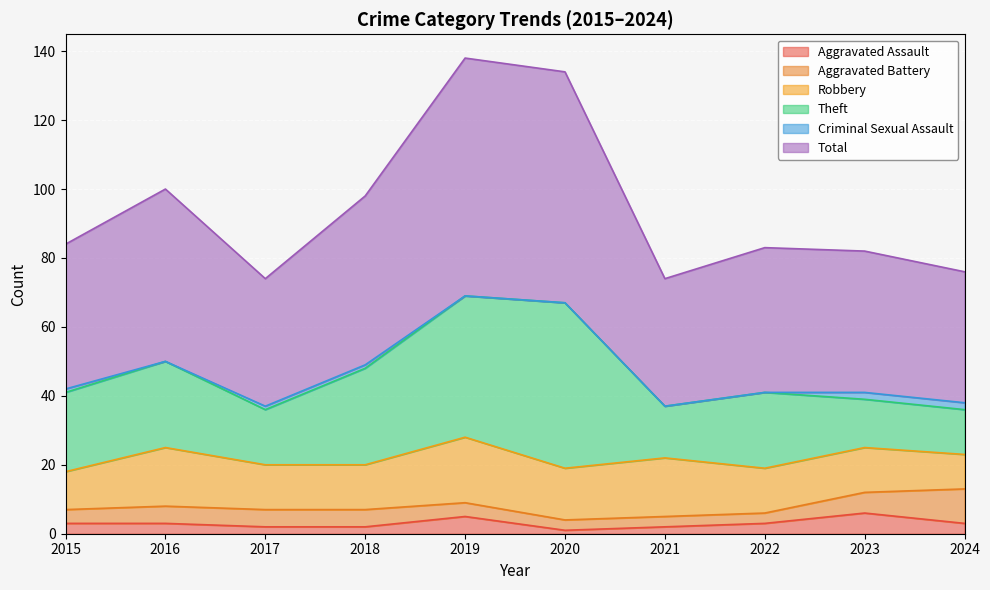

Reading right to left, list all the values displayed in this chart.

Aggravated Assault: 2024=3	2023=6	2022=3	2021=2	2020=1	2019=5	2018=2	2017=2	2016=3	2015=3
Aggravated Battery: 2024=10	2023=6	2022=3	2021=3	2020=3	2019=4	2018=5	2017=5	2016=5	2015=4
Robbery: 2024=10	2023=13	2022=13	2021=17	2020=15	2019=19	2018=13	2017=13	2016=17	2015=11
Theft: 2024=13	2023=14	2022=22	2021=15	2020=48	2019=41	2018=28	2017=16	2016=25	2015=23
Criminal Sexual Assault: 2024=2	2023=2	2022=0	2021=0	2020=0	2019=0	2018=1	2017=1	2016=0	2015=1
Total: 2024=38	2023=41	2022=42	2021=37	2020=67	2019=69	2018=49	2017=37	2016=50	2015=42